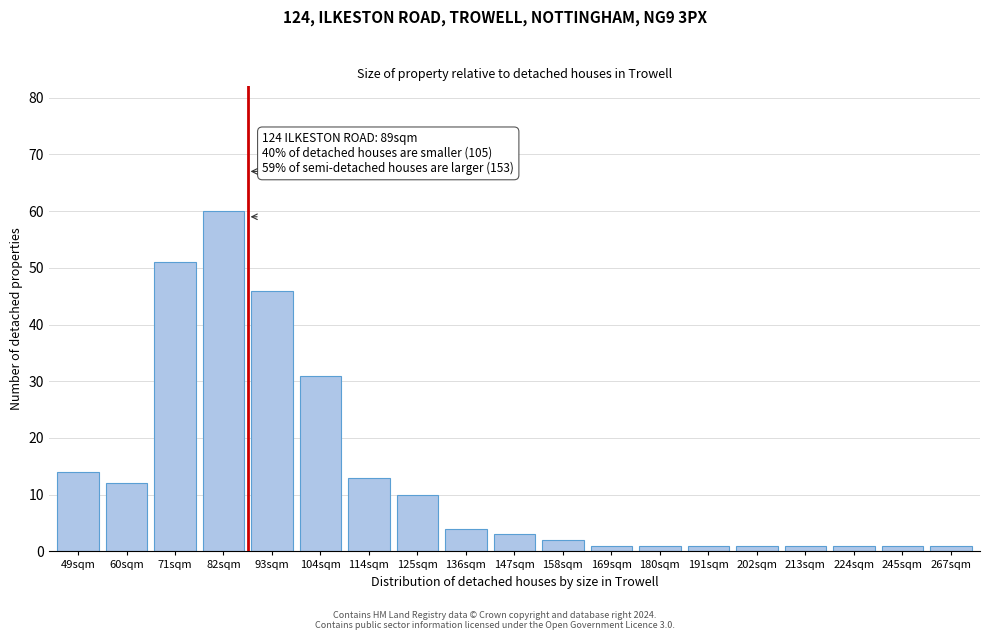

Reading right to left, what are all the values shown in this chart?

267sqm=1	245sqm=1	224sqm=1	213sqm=1	202sqm=1	191sqm=1	180sqm=1	169sqm=1	158sqm=2	147sqm=3	136sqm=4	125sqm=10	114sqm=13	104sqm=31	93sqm=46	82sqm=60	71sqm=51	60sqm=12	49sqm=14